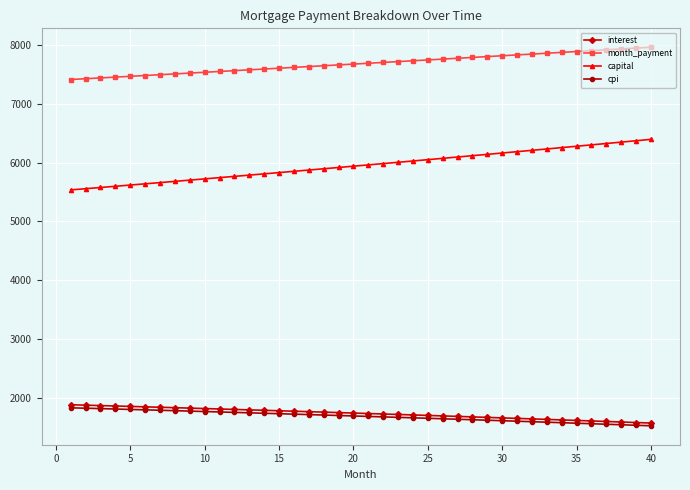

Which series has the largest total across all categories?

month_payment